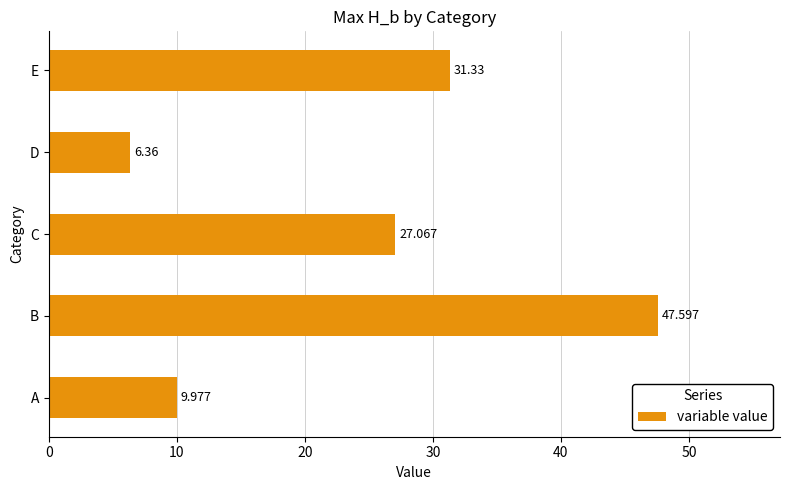

Between B and C, which is larger?

B